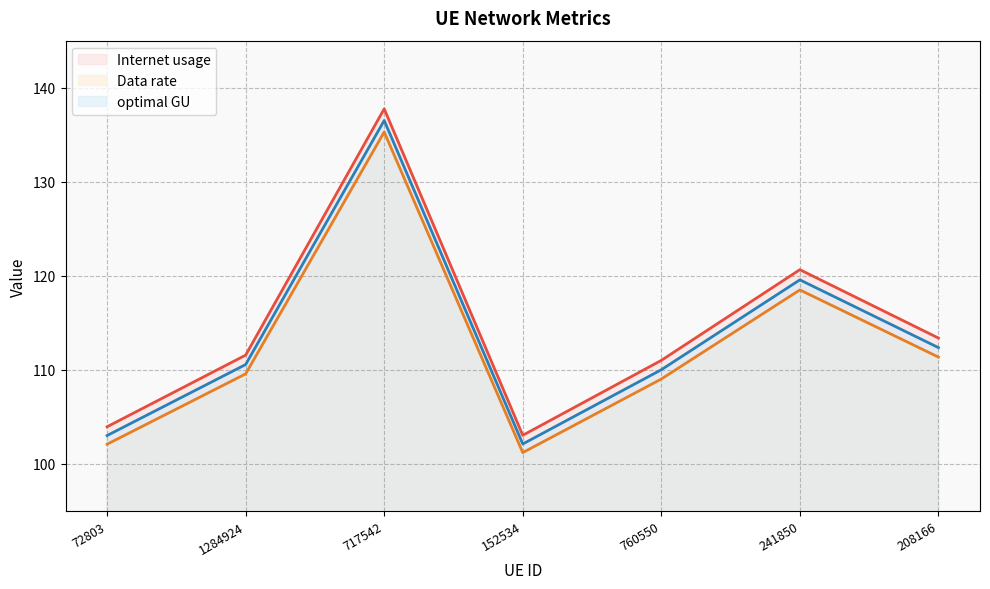

How many values in the Data rate series are below 109?

2